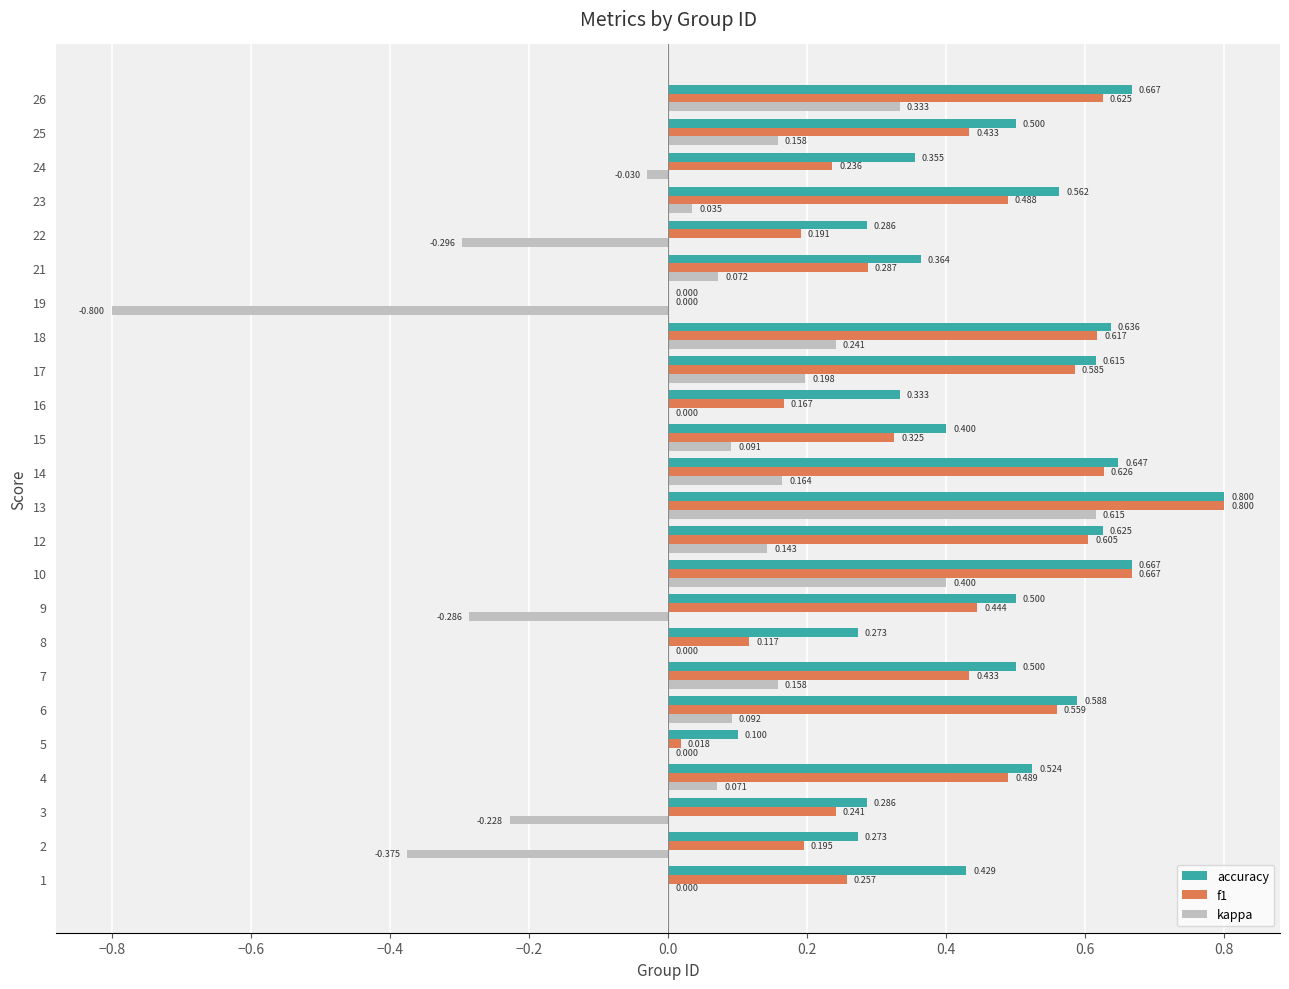

Which series has the largest total across all categories?

accuracy